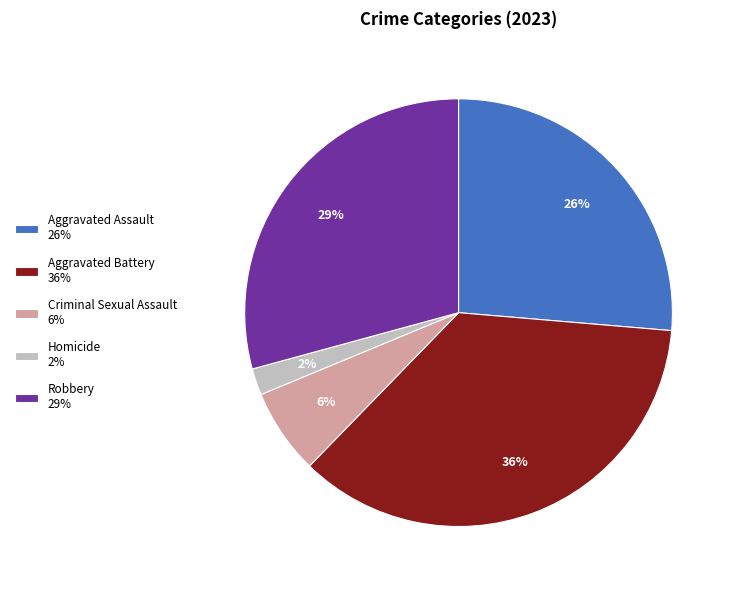

What is the largest slice in the pie chart?

Aggravated Battery